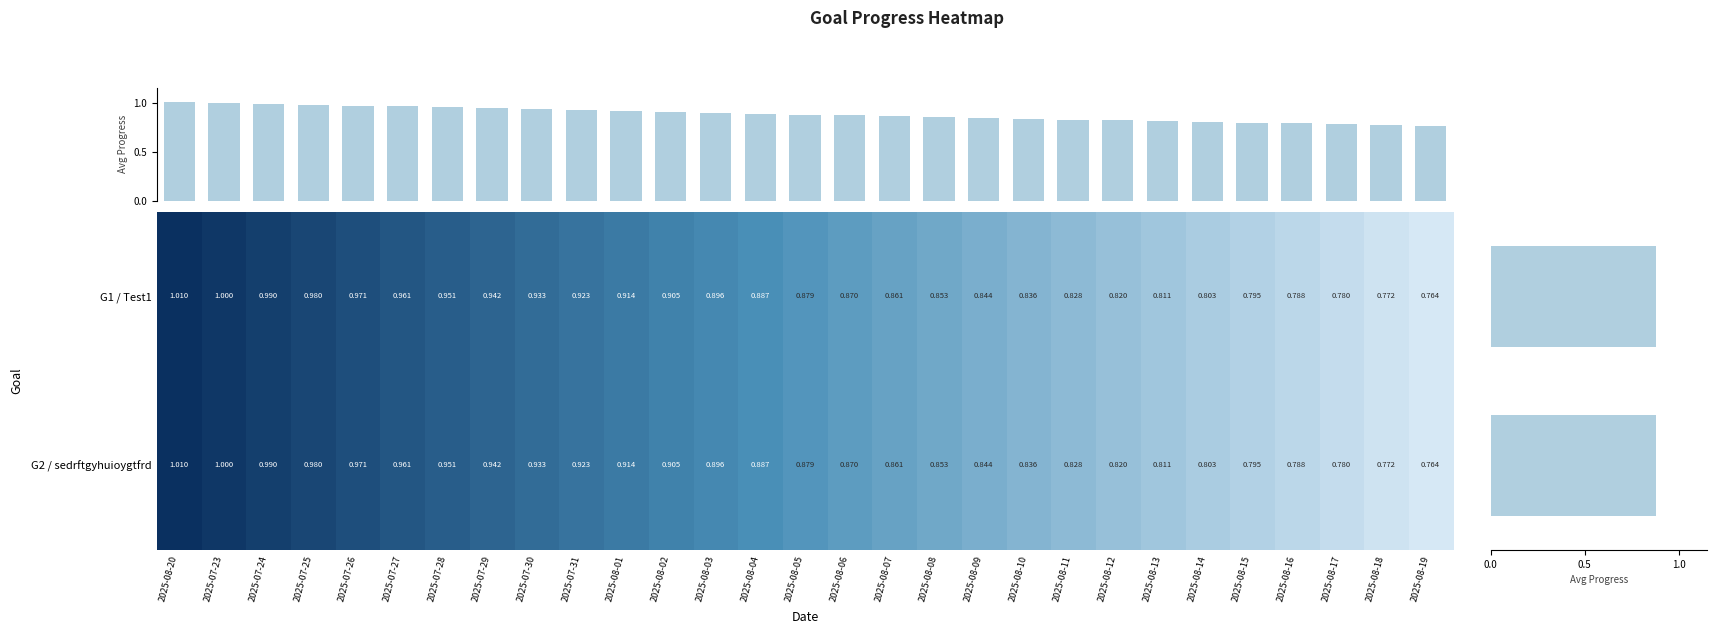

Which category has the highest value in the Test1 series?

2025-08-20